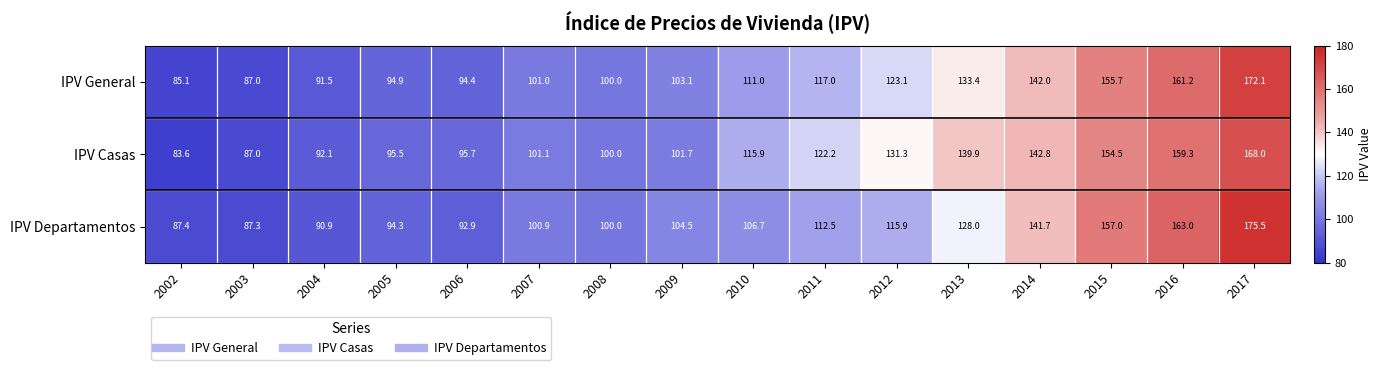

What is the total value across all series at 2011?

351.7